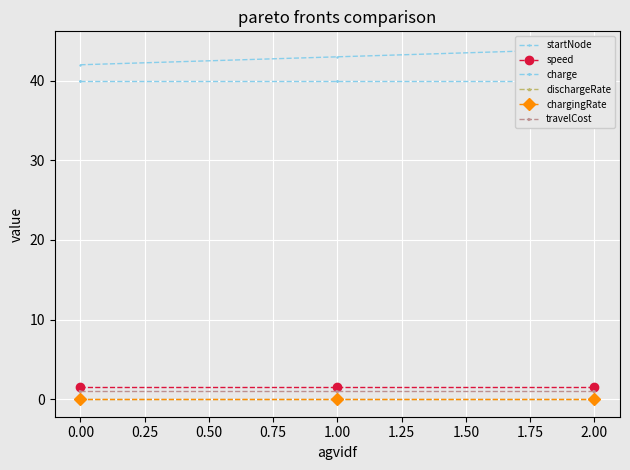

Is the value of travelCost at 2.00 greater than the value of chargingRate at 1.00?

Yes